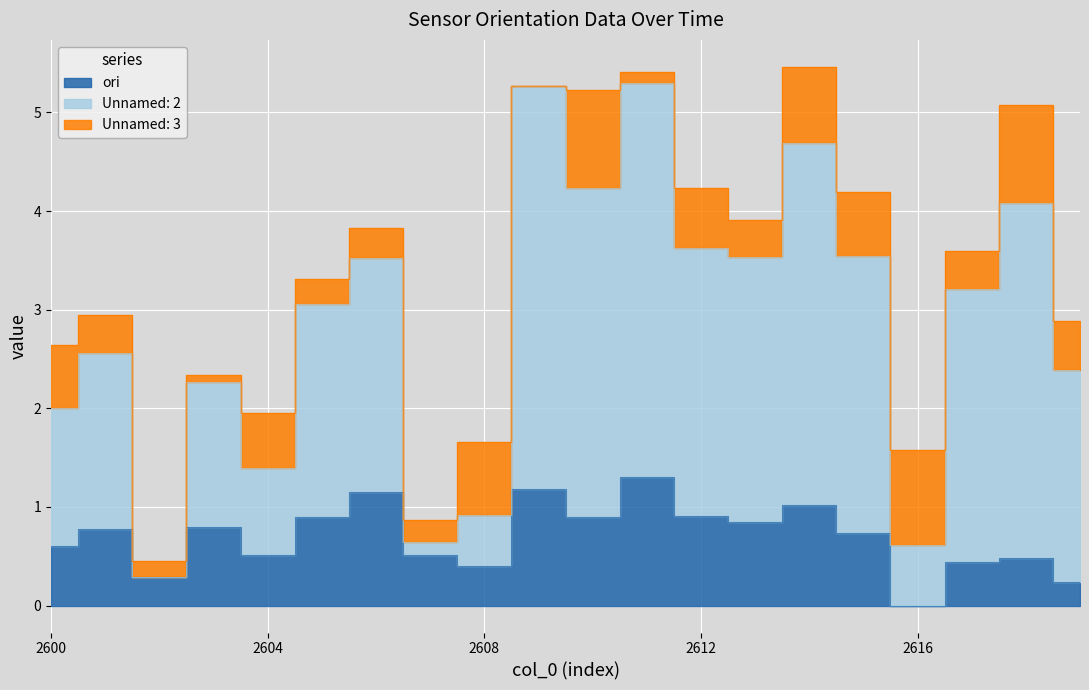

What is the greatest value displayed?

5.3